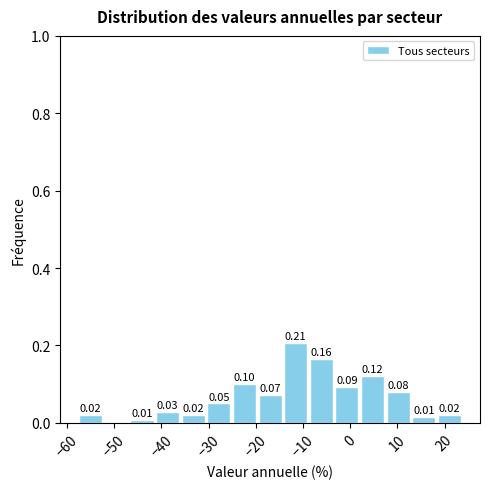

Over which range of the x-axis is the bar tallest?

-14 to -9